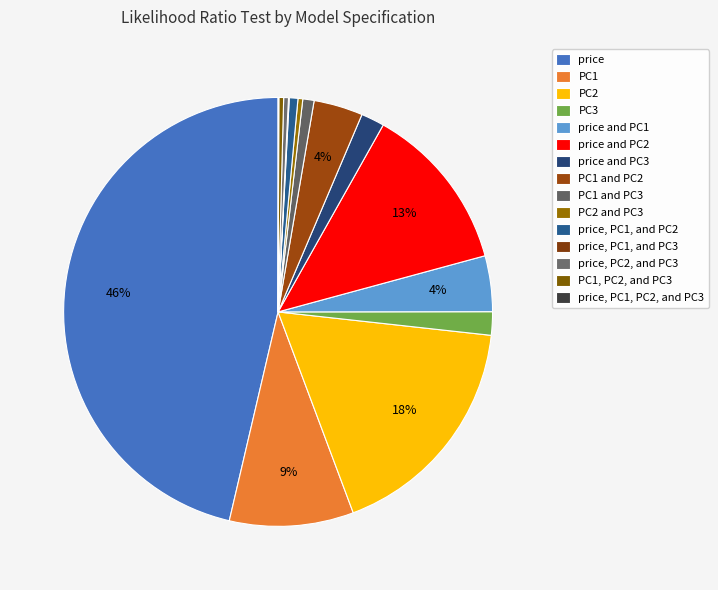

Does PC2 and PC3 represent more than half of the total?

No